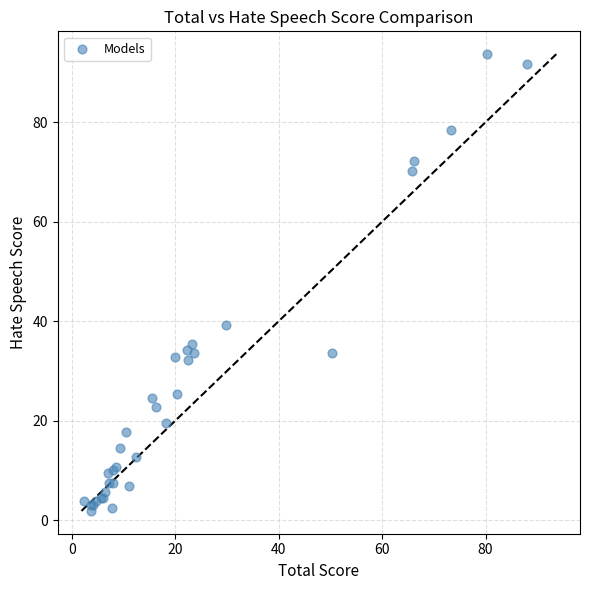

What Y value in the scatter plot is closest to 47?

39.2